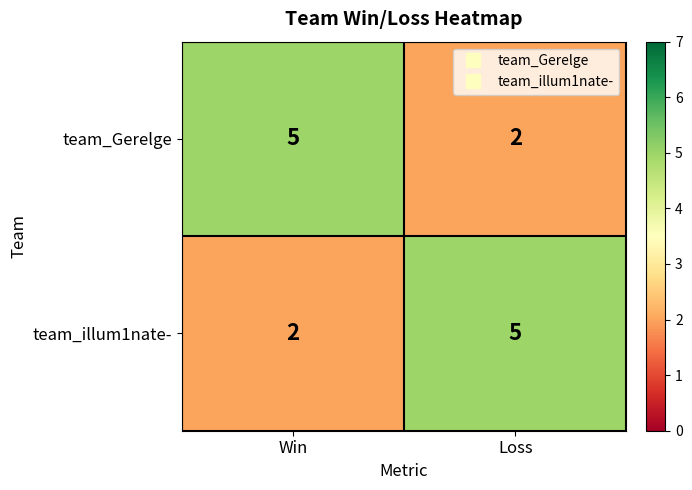

The team_Gerelge series shows 5 at Win. True or false?

True